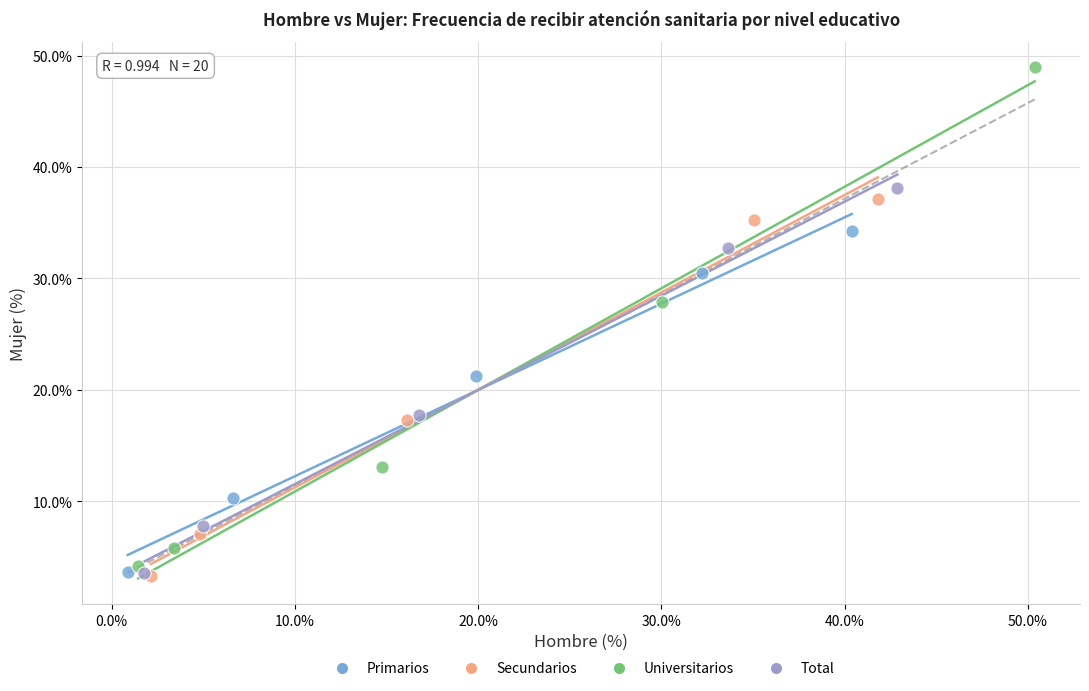

Which series contains the highest Y value?

Universitarios